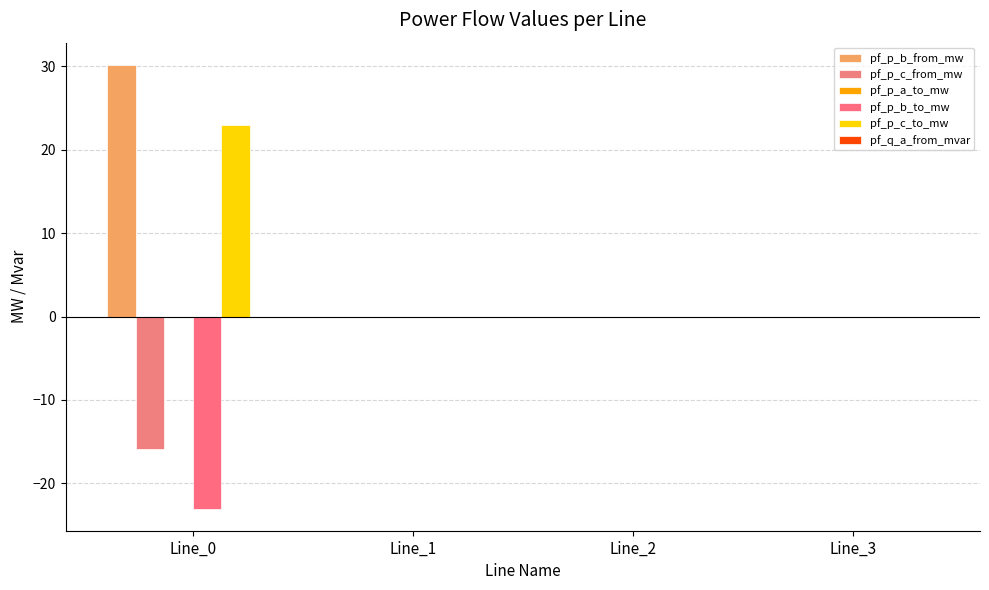

How many categories are shown in the chart?

4